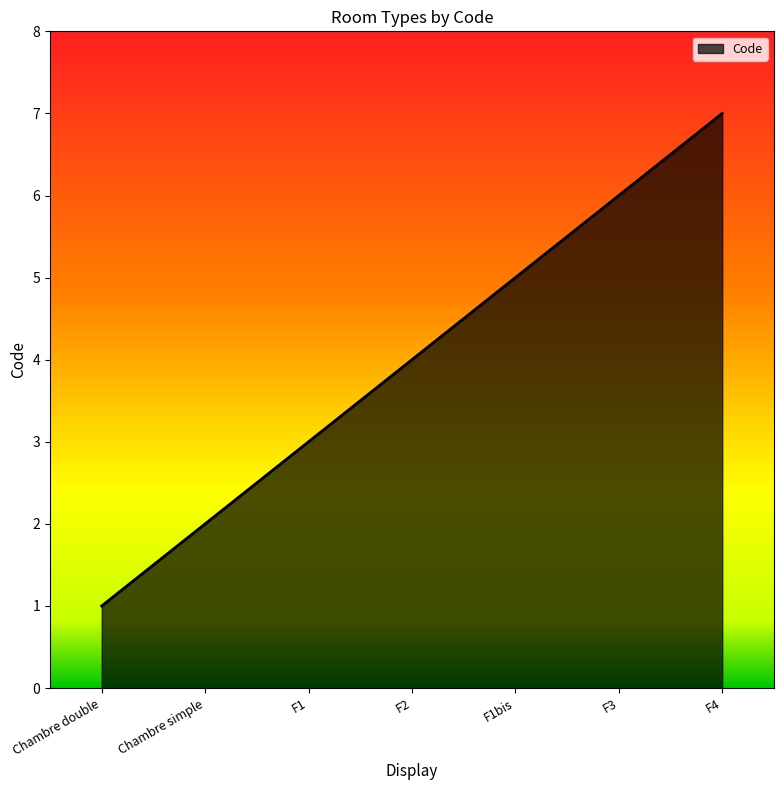

List the labels in order of value, largest first.

F4, F3, F1bis, F2, F1, Chambre simple, Chambre double